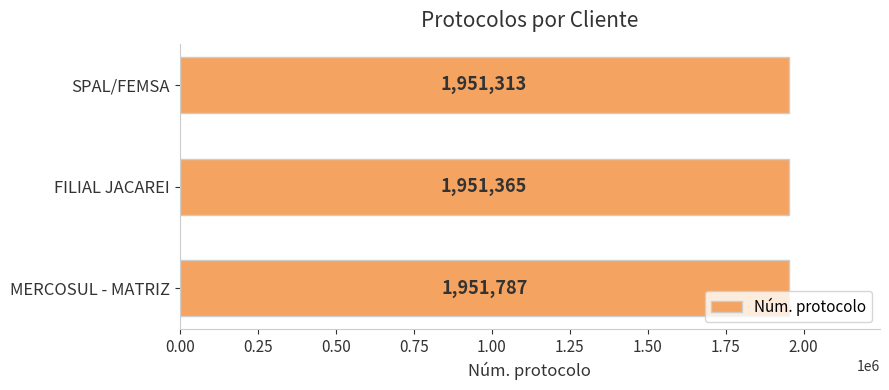

True or false: the data shows 772290 at FILIAL JACAREI.

False